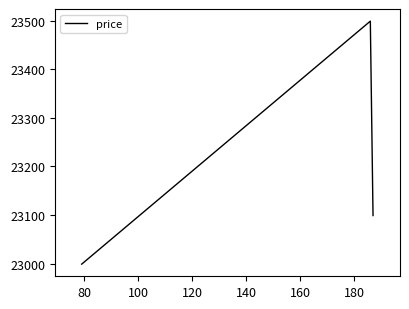

What is the greatest value displayed?

23499